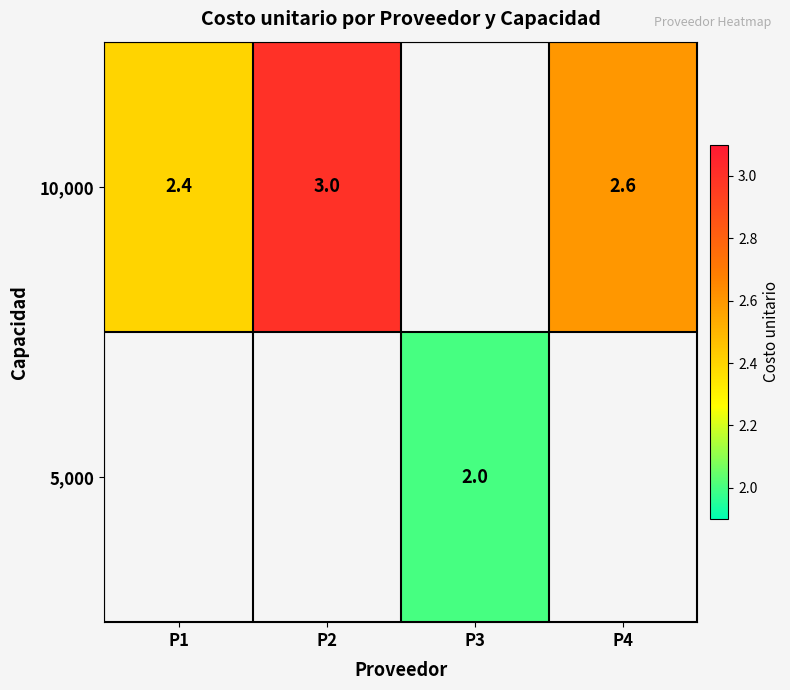

Which category has the lowest value across all series?

P3